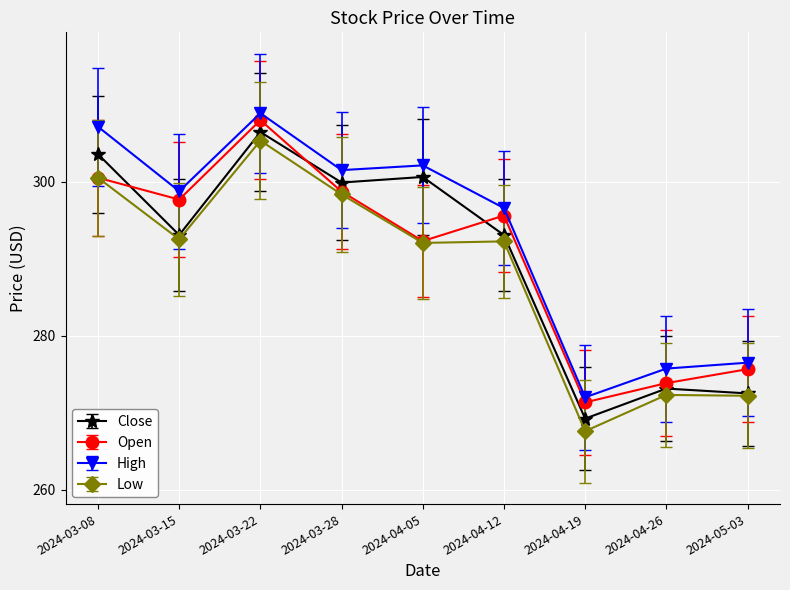

Where does the Open series first go above 295?

2024-03-08